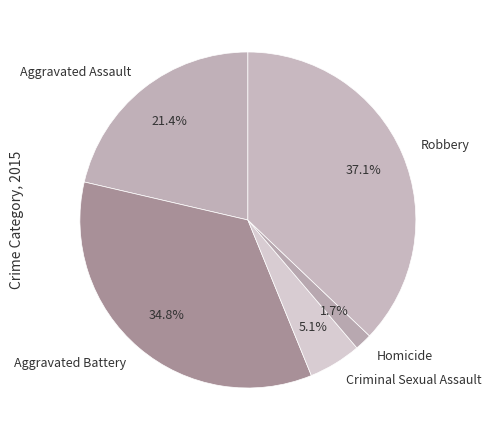

Does any single category account for the majority?

No